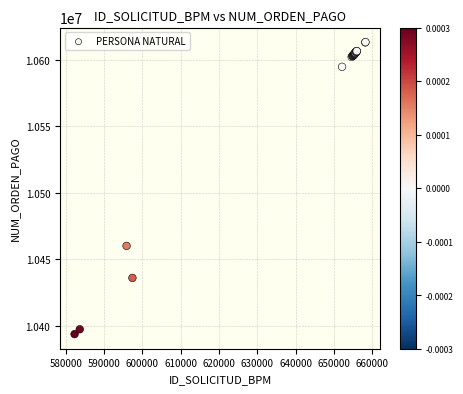

What Y value in the scatter plot is closest to 10503563?

10460144